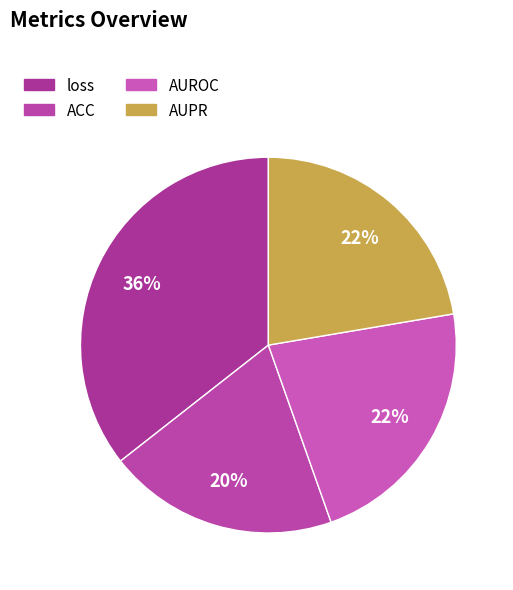

To the nearest percent, what portion does AUPR represent?

22%